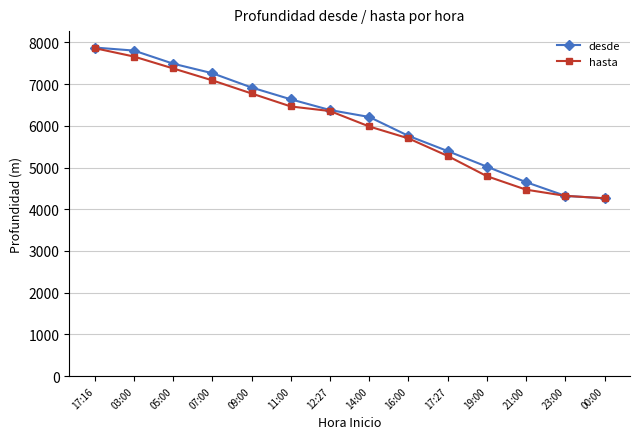

Which series has the largest total across all categories?

desde